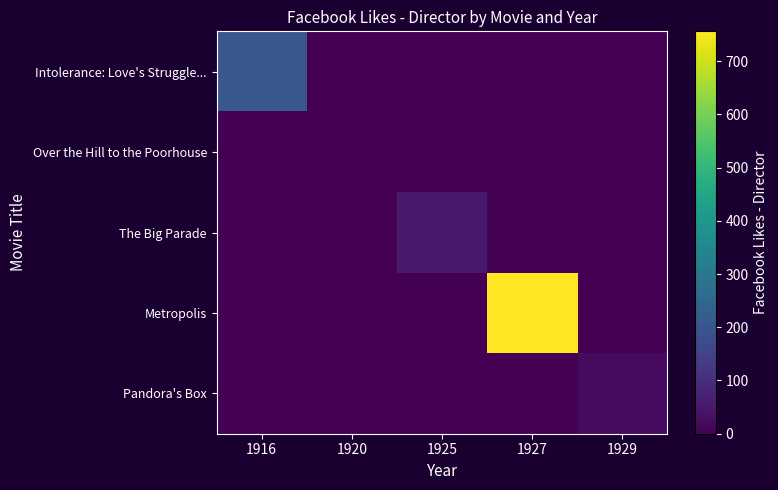

Between 1929 and 1916, which is larger?

1916